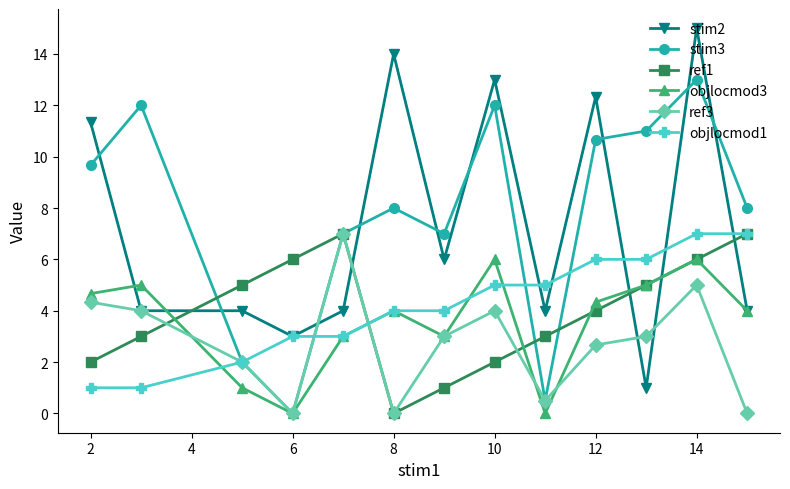

Which series has the largest total across all categories?

stim3